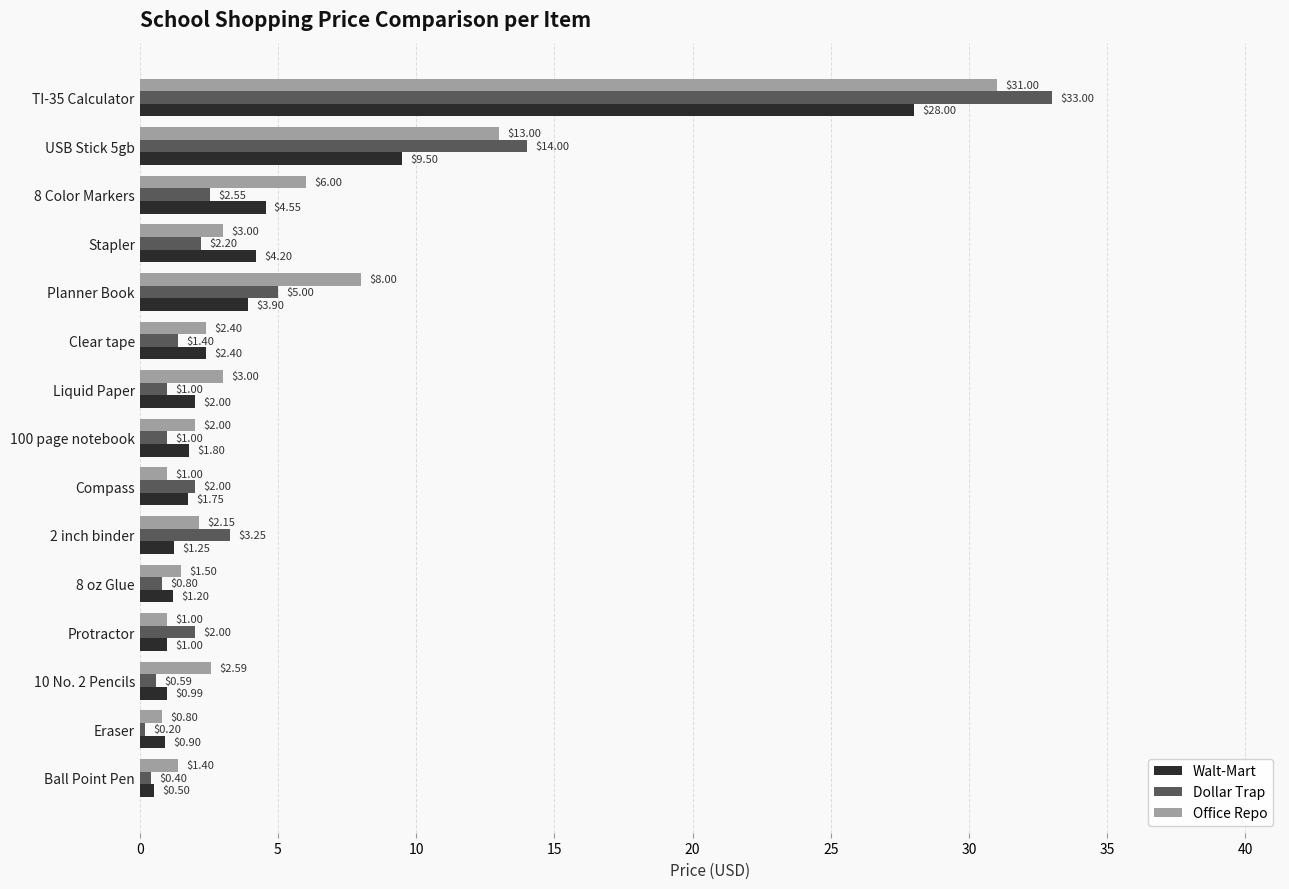

Which series has the largest total across all categories?

Office Repo